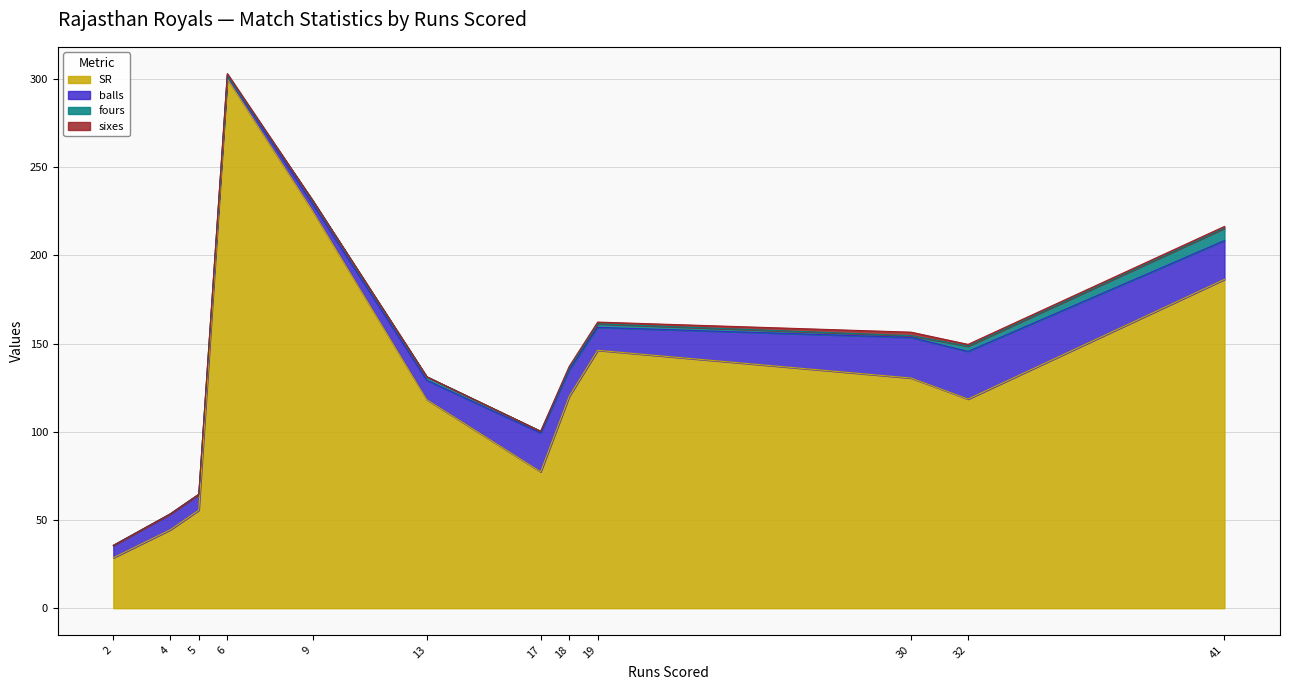

At which category does the chart reach its peak across all series?

6